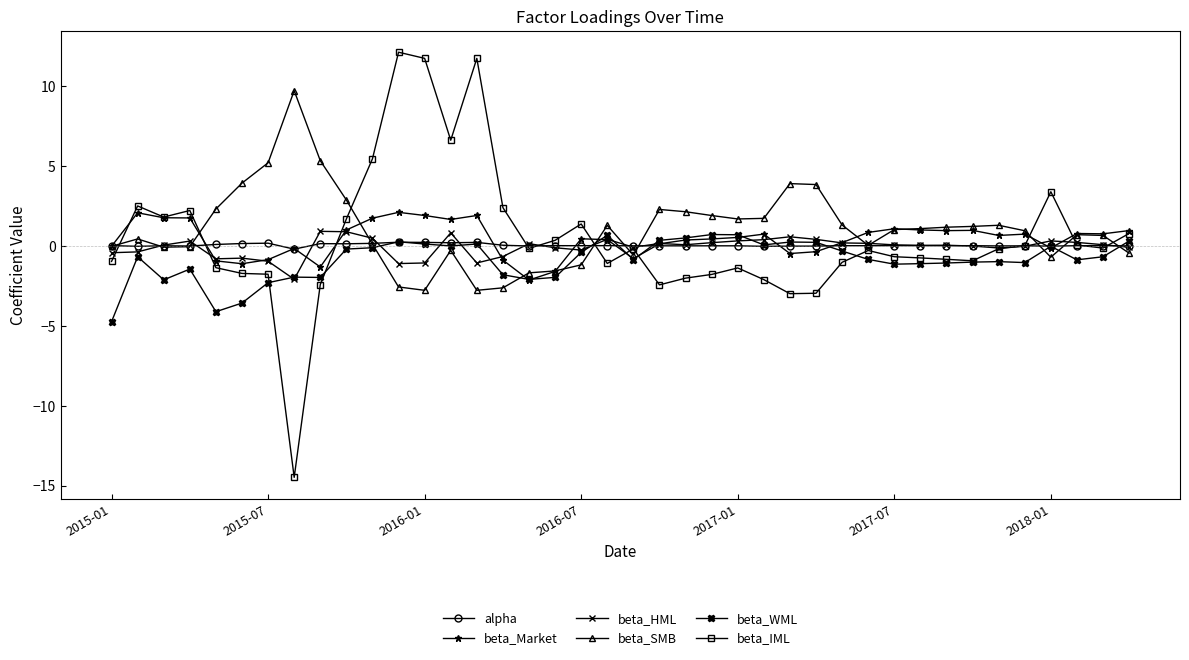

What is the value of the beta_SMB point at the 37th from the left?

-0.7